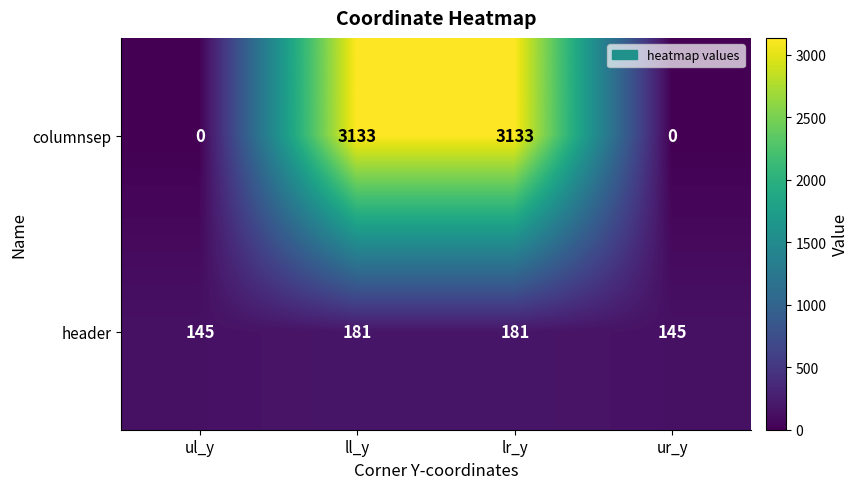

Count the number of categories in the chart.

4